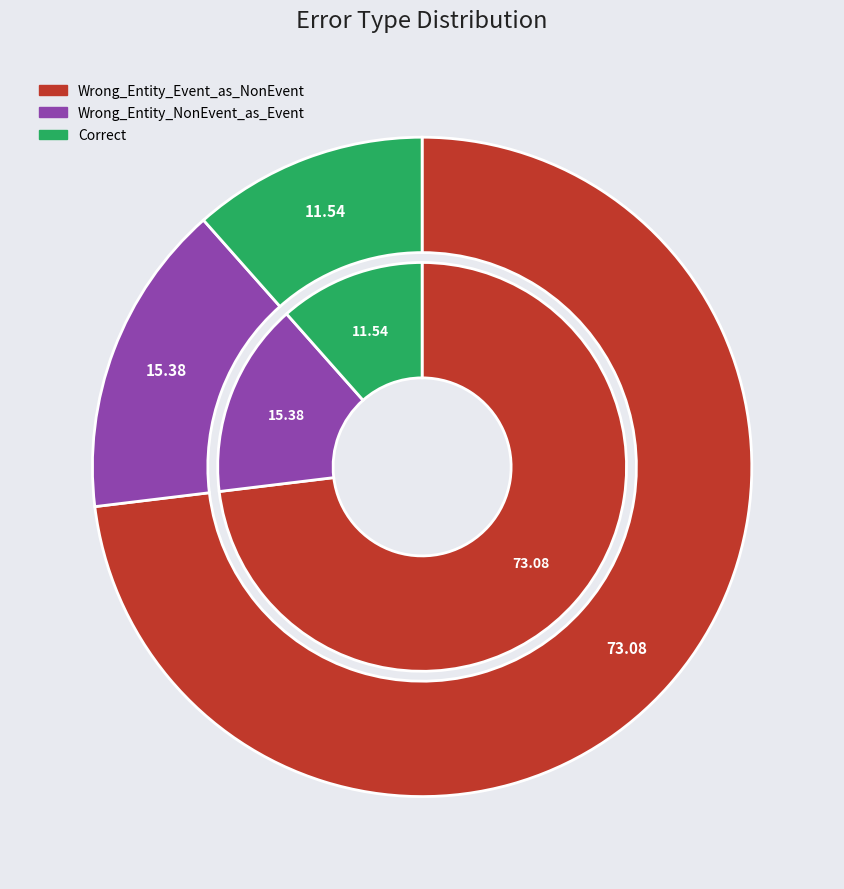

Rank the categories by value from lowest to highest.

Correct, Wrong_Entity_NonEvent_as_Event, Wrong_Entity_Event_as_NonEvent